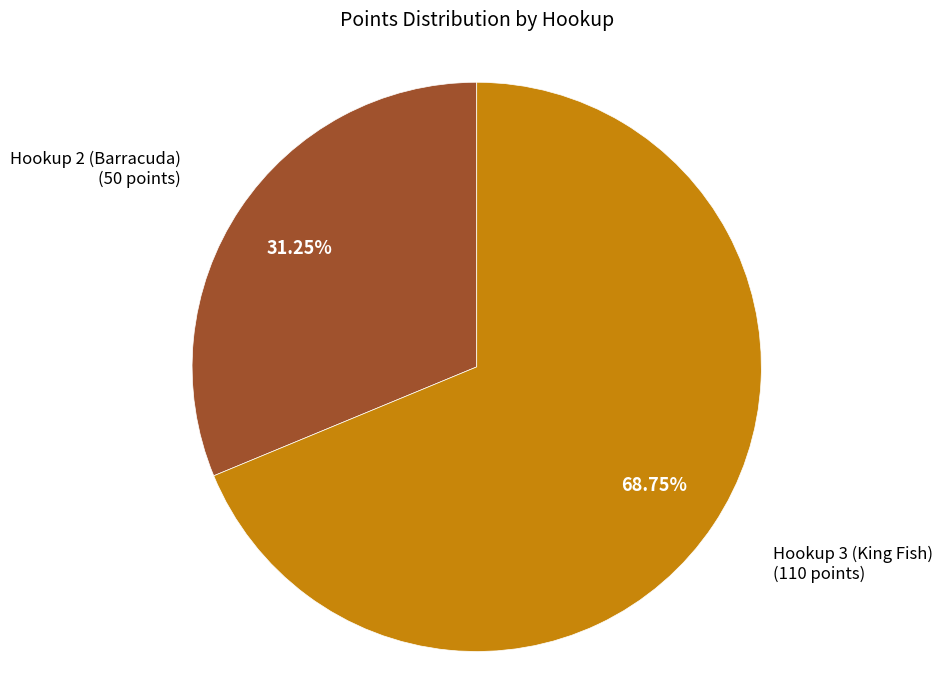

Which has a higher value, Hookup 2 (Barracuda) or Hookup 3 (King Fish)?

Hookup 3 (King Fish)